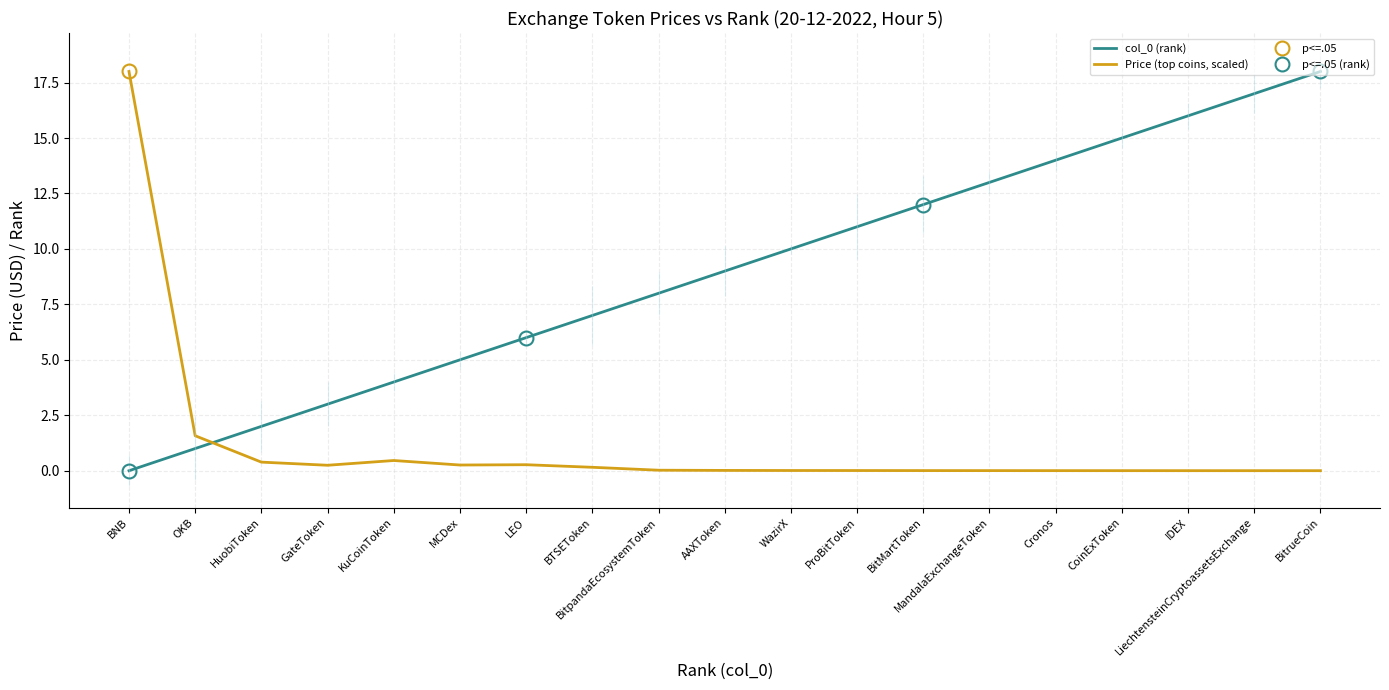

What is the difference between the second highest and second lowest values in the Price (top coins, scaled) series?

1.6